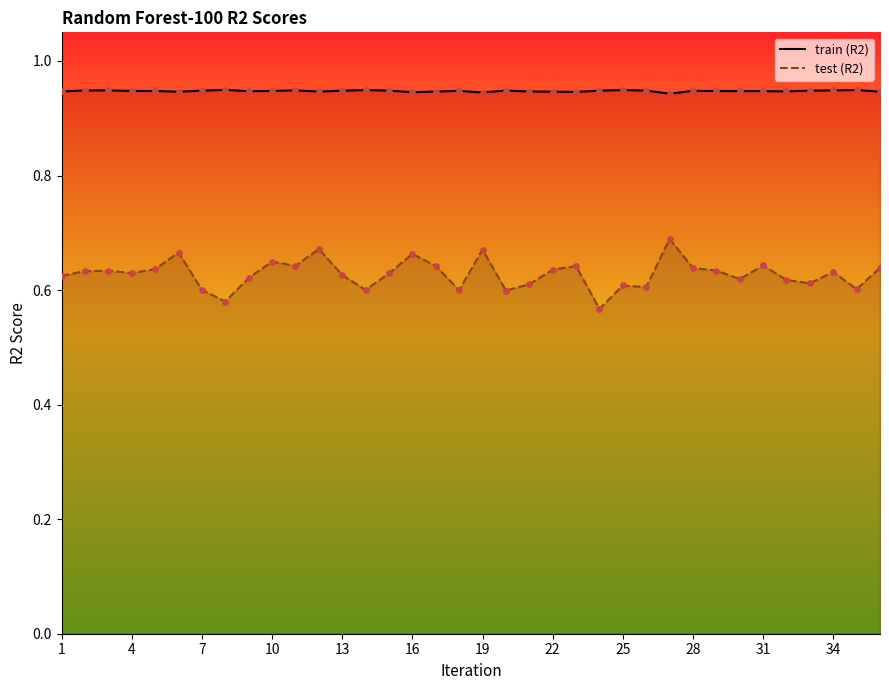

Which series contains the lowest Y value?

test (R2)